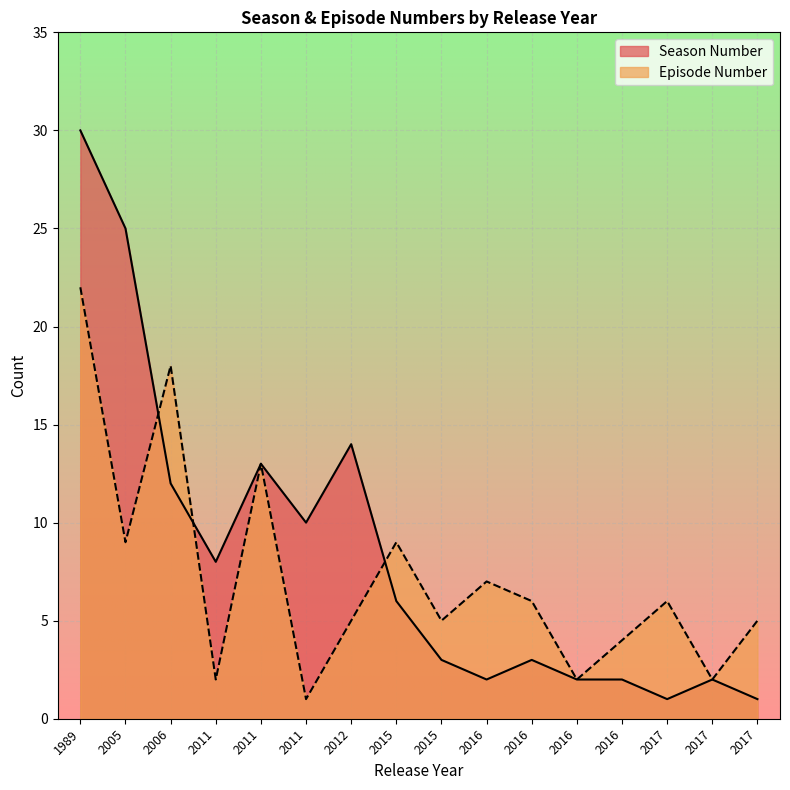

Reading left to right, what are all the values shown in this chart?

Season Number: 2012=14	2015=6	1989=30	2005=25	2016=2	2011=8	2016=3	2015=3	2011=13	2017=1	2011=10	2006=12	2016=2	2017=2	2016=2	2017=1
Episode Number: 2012=5	2015=9	1989=22	2005=9	2016=7	2011=2	2016=6	2015=5	2011=13	2017=6	2011=1	2006=18	2016=2	2017=2	2016=4	2017=5